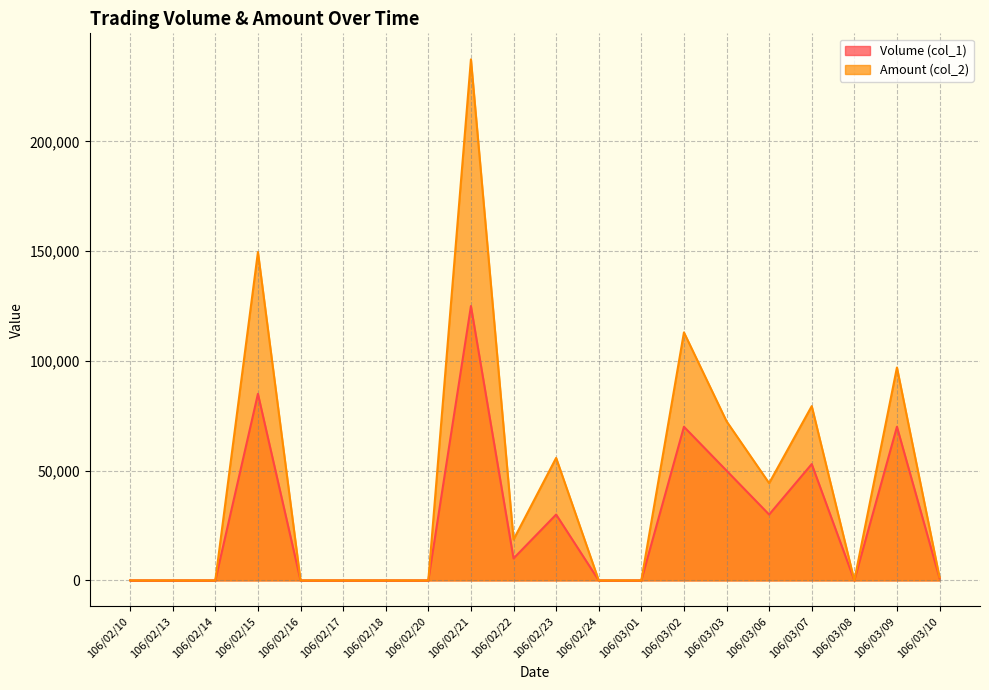

How many lines are shown in the chart?

2